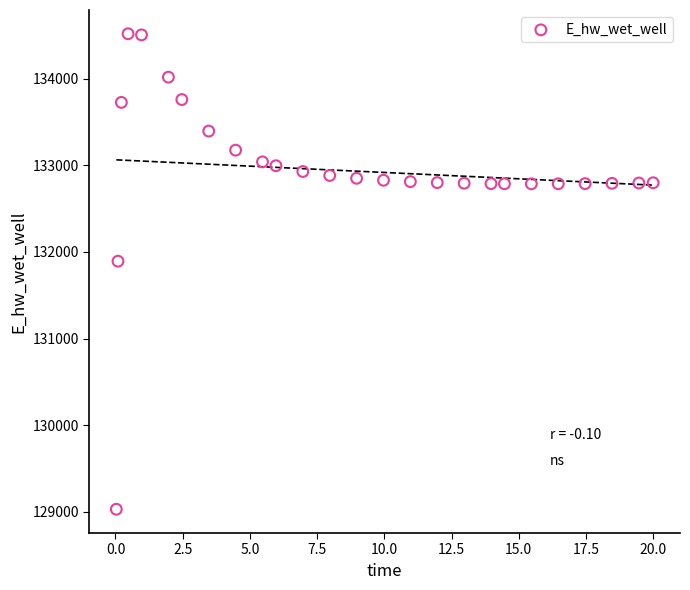

What is the range of Y values (max minus min)?

5488.8